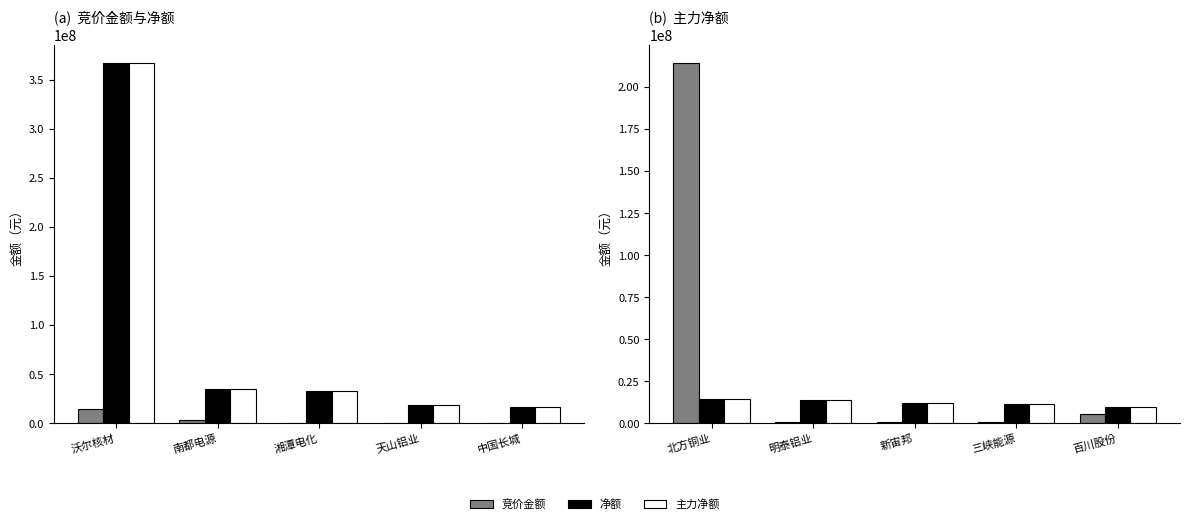

Between 新宙邦 and 北方铜业, which is larger?

北方铜业